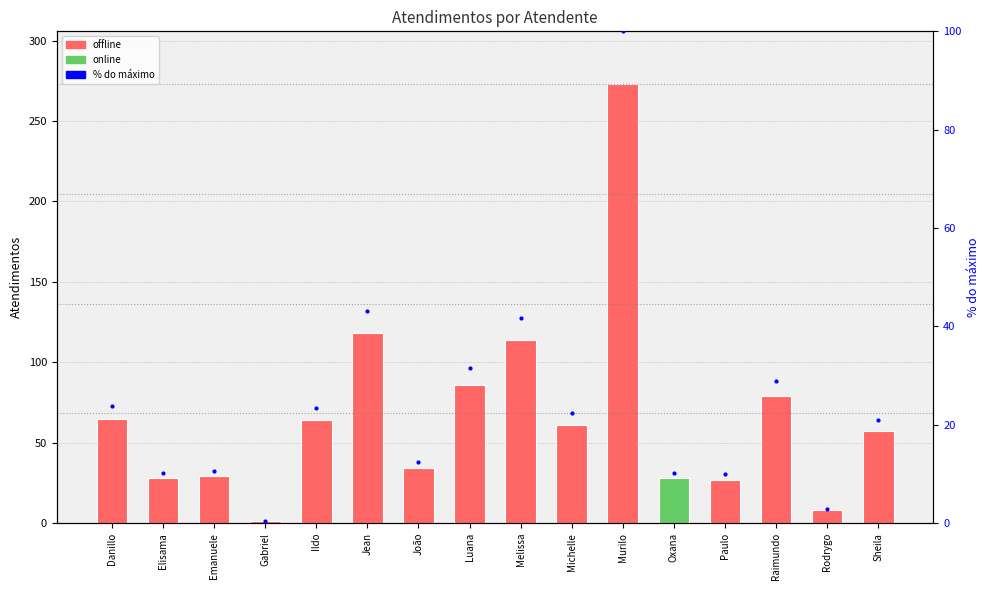

What is the minimum value for Atendimentos?

1.0